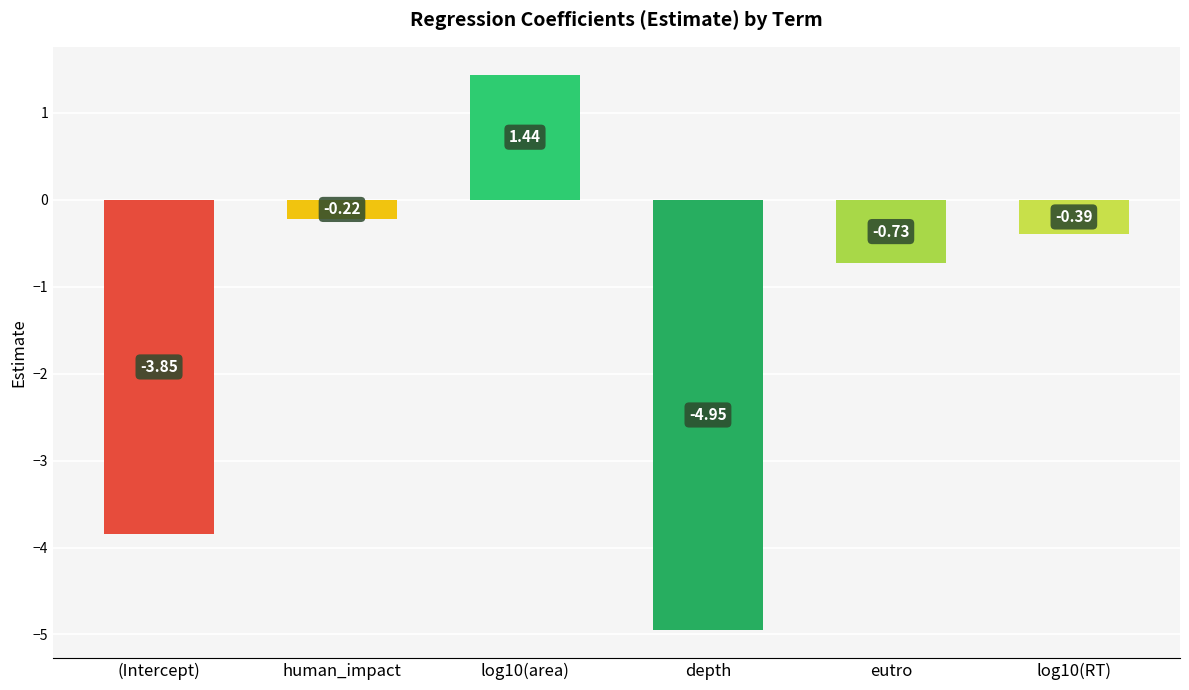

How many bars are there in total?

6